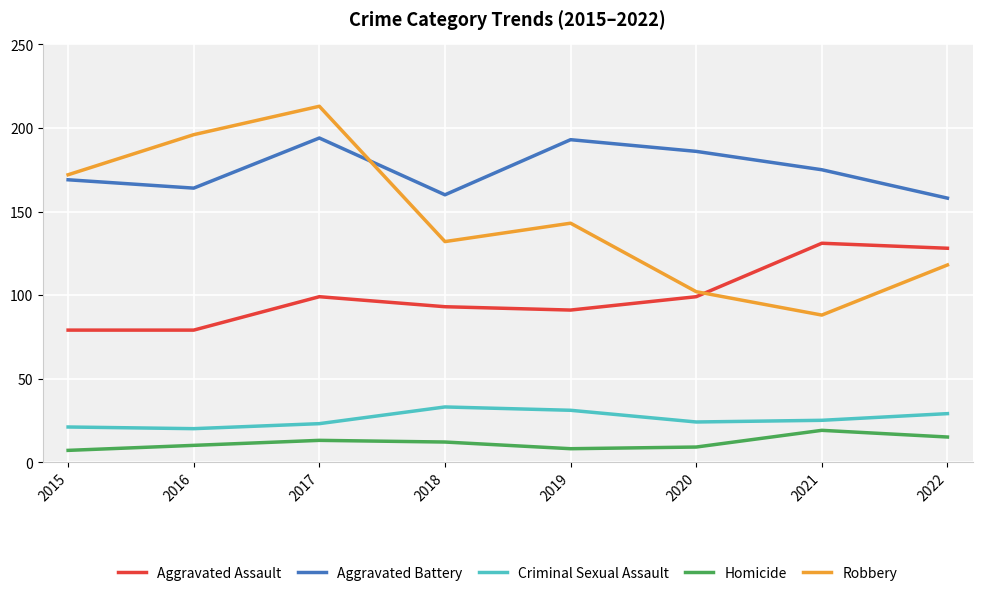

What is the approximate value of Robbery at 2015, to the nearest 50?

150